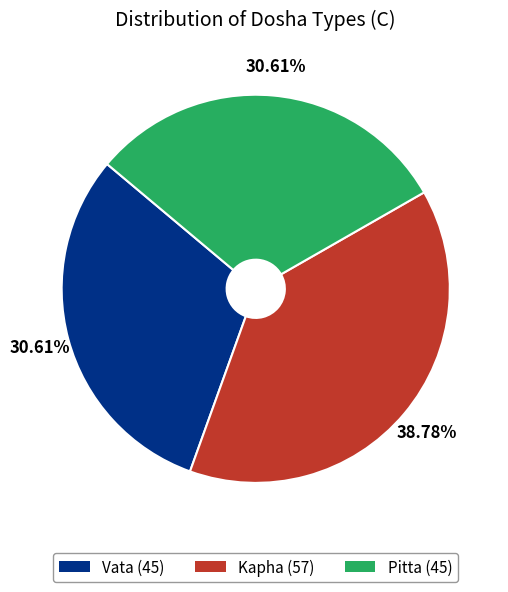

How many segments does this pie chart have?

3